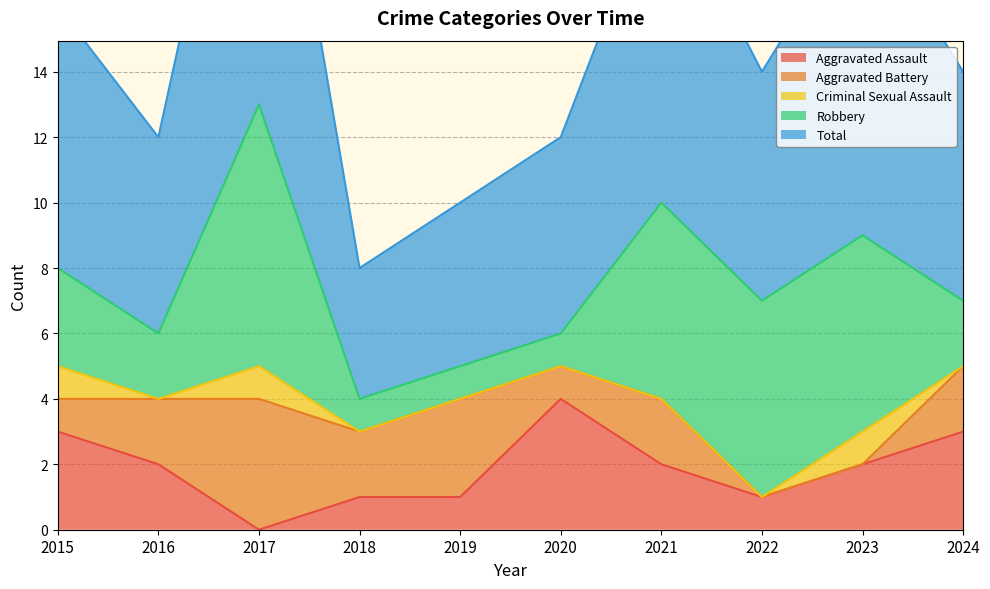

Is the value of Aggravated Assault at 2024 greater than the value of Robbery at 2017?

No